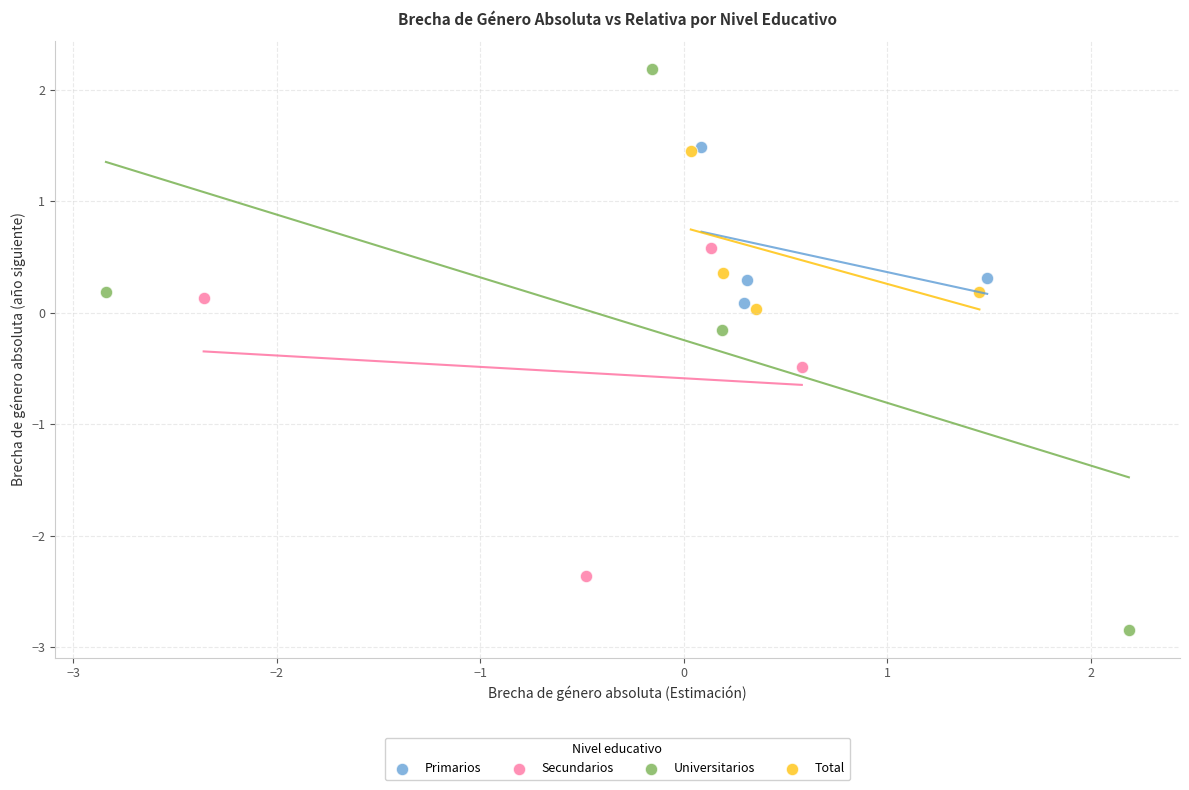

Which series contains the highest Y value?

Universitarios